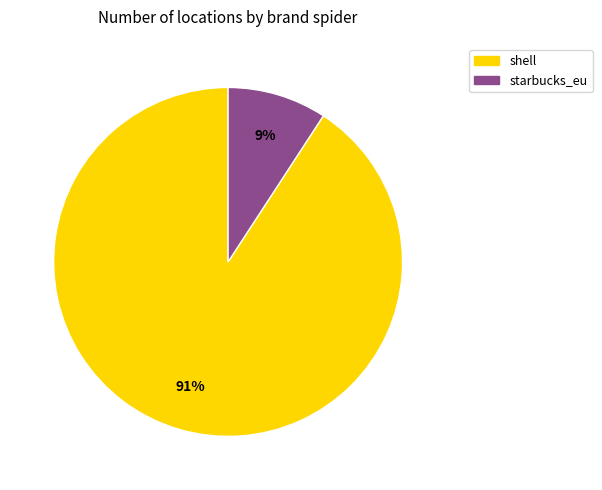

What is the ratio of the value at starbucks_eu to the value at shell?

0.1